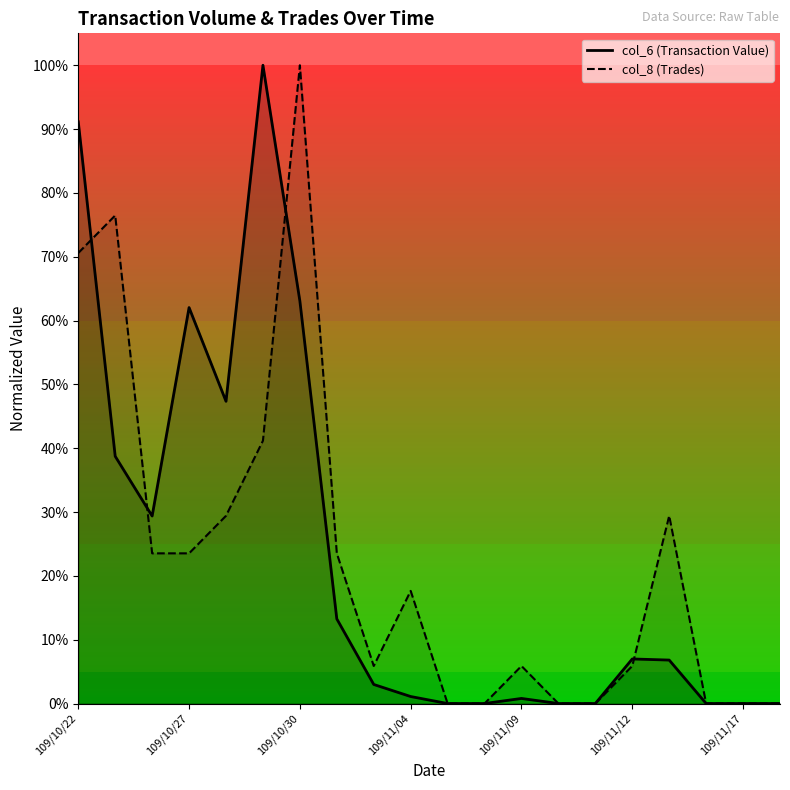

Reading left to right, extract all data points from this chart.

col_6 (Transaction Value): 0.9	0.4	0.3	0.6	0.5	1.0	0.6	0.1	0.0	0.0	0.0	0.0	0.0	0.0	0.0	0.1	0.1	0.0	0.0	0.0
col_8 (Trades): 0.7	0.8	0.2	0.2	0.3	0.4	1.0	0.2	0.1	0.2	0.0	0.0	0.1	0.0	0.0	0.1	0.3	0.0	0.0	0.0